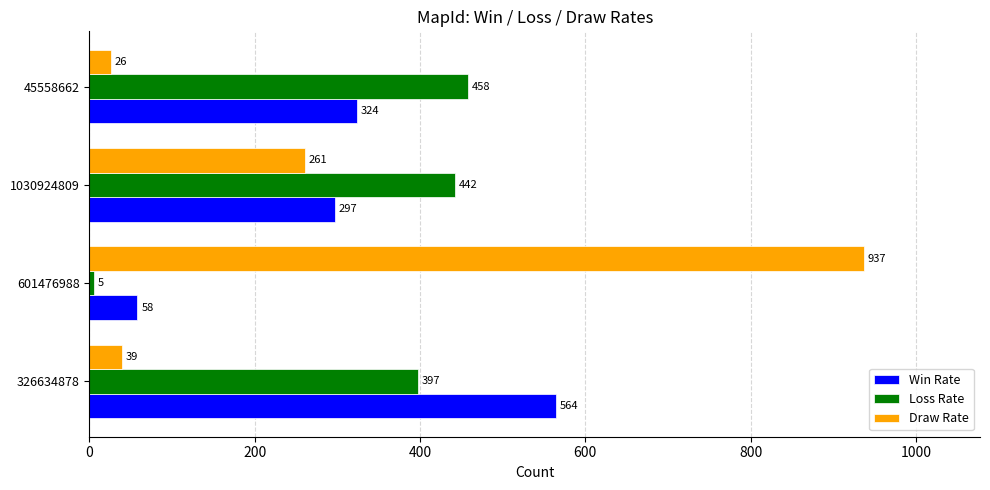

What is the average value of the Loss Rate series?

326